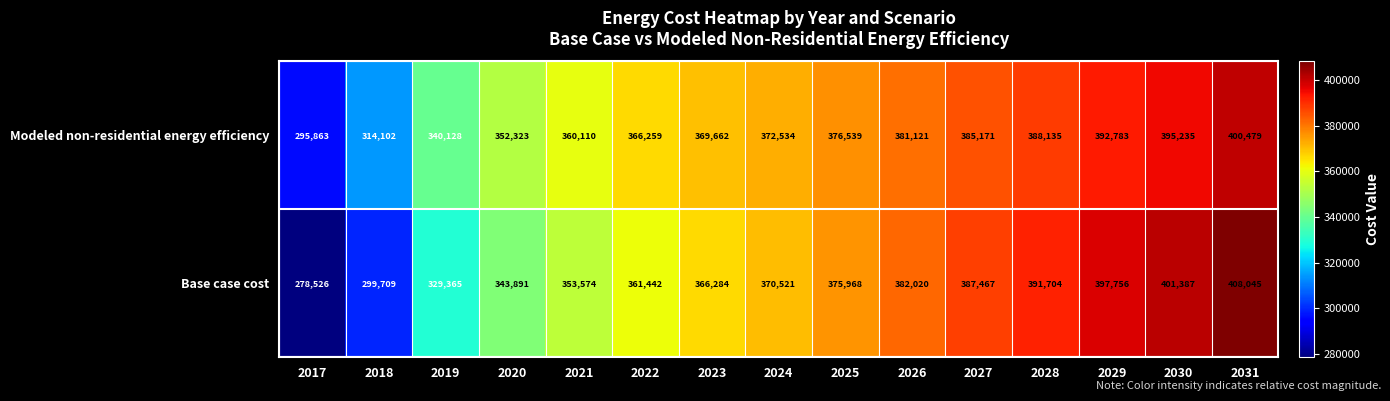

What is the total value across all series at 2025?

752507